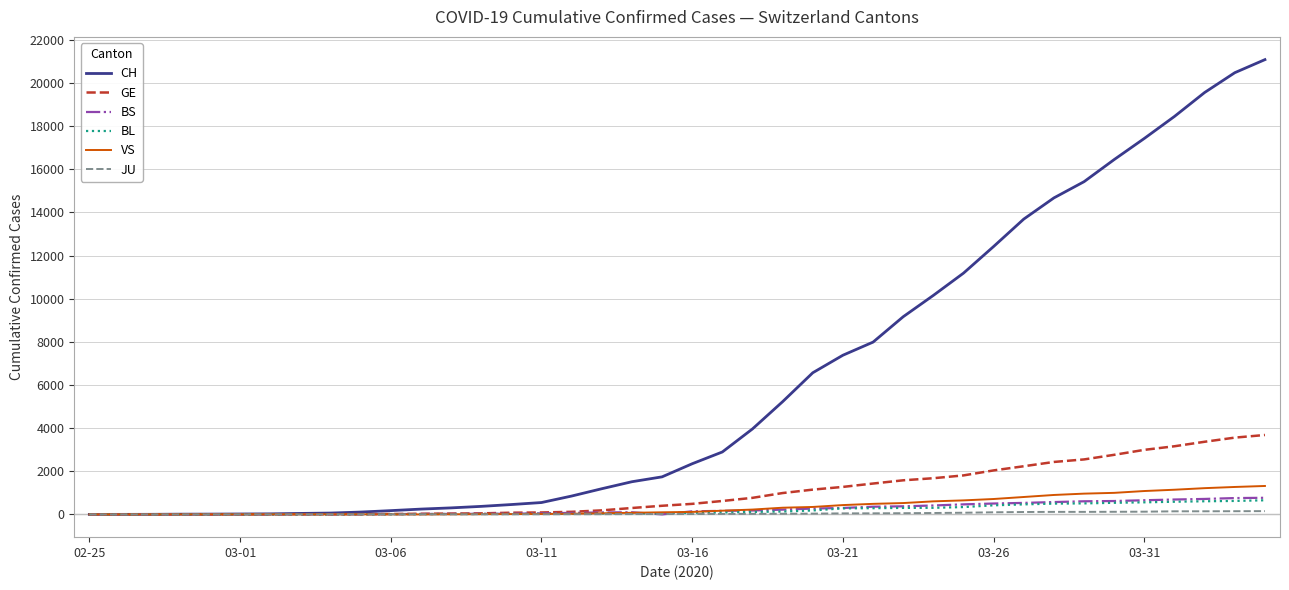

What is the maximum value shown in the chart?

21088